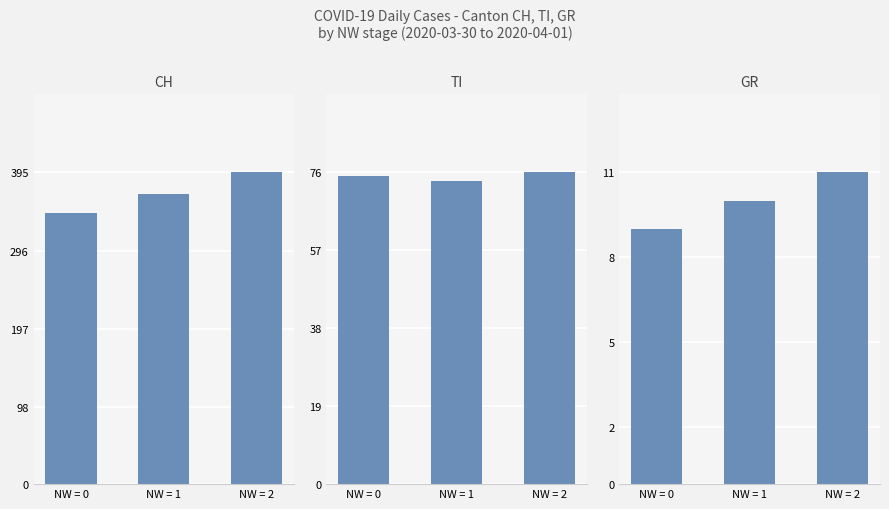

The value of GR at NW = 1 is 17. True or false?

False